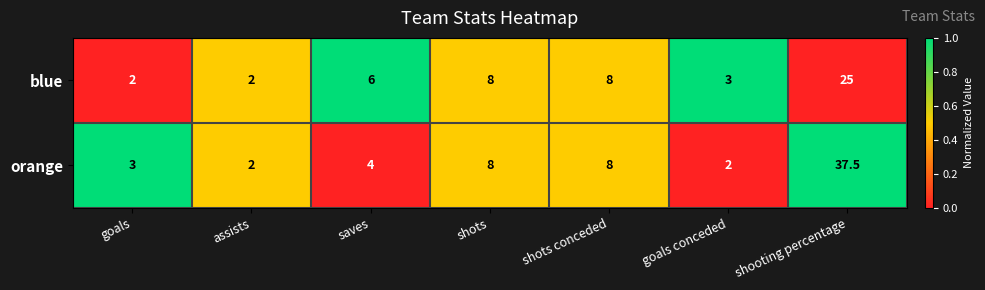

What is the difference between the highest and lowest values at goals conceded?

1.0